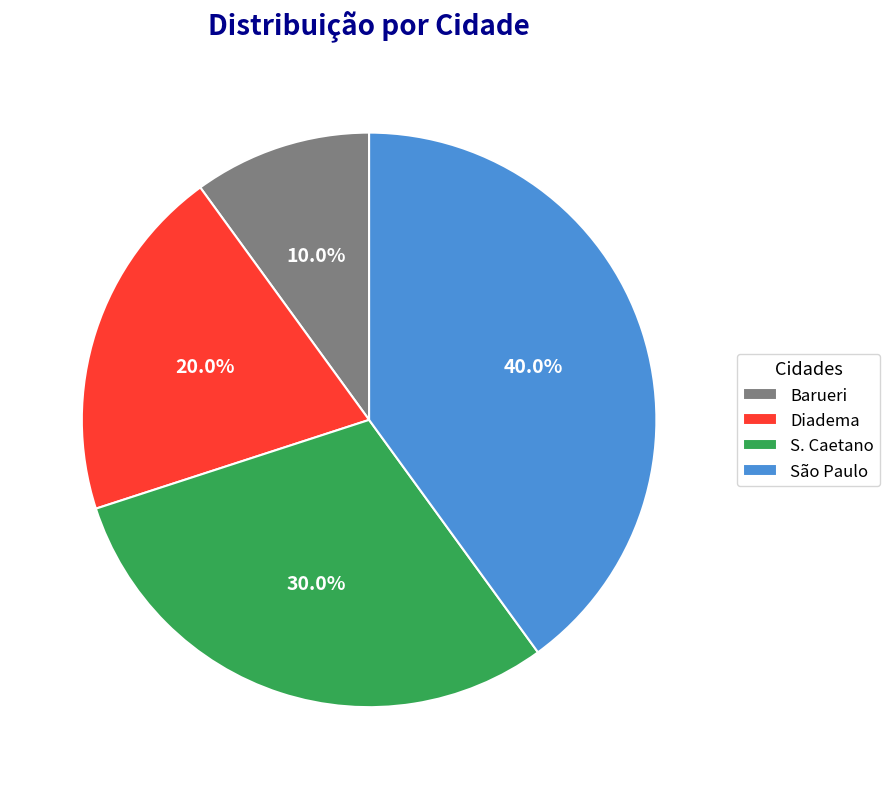

To the nearest percent, what percentage of the pie is S. Caetano?

30%